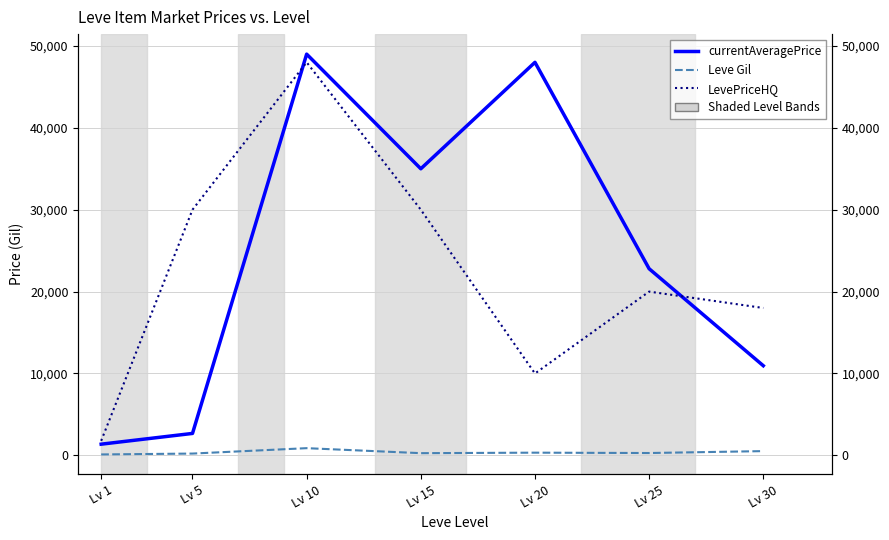

What is the value of the LevePriceHQ point at the 5th from the left?

10000.0